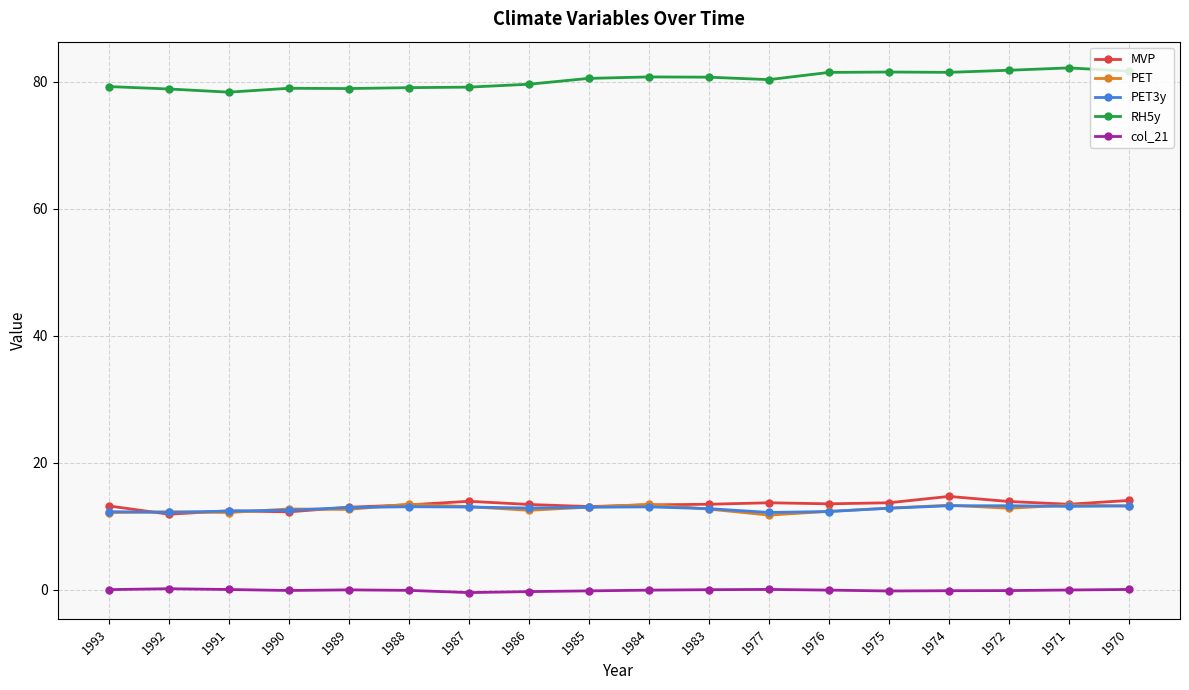

What is the lowest value of the PET3y series?

12.2